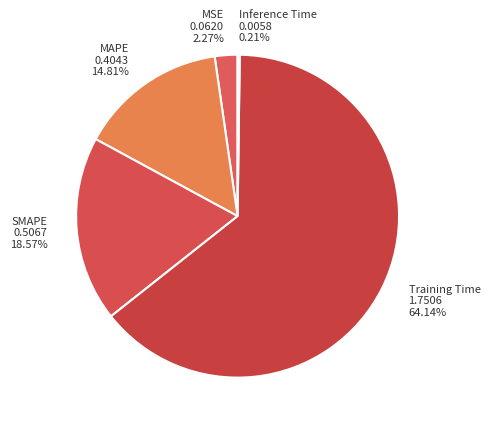

Is Training Time 1.7506 64.14% the majority of the pie?

Yes